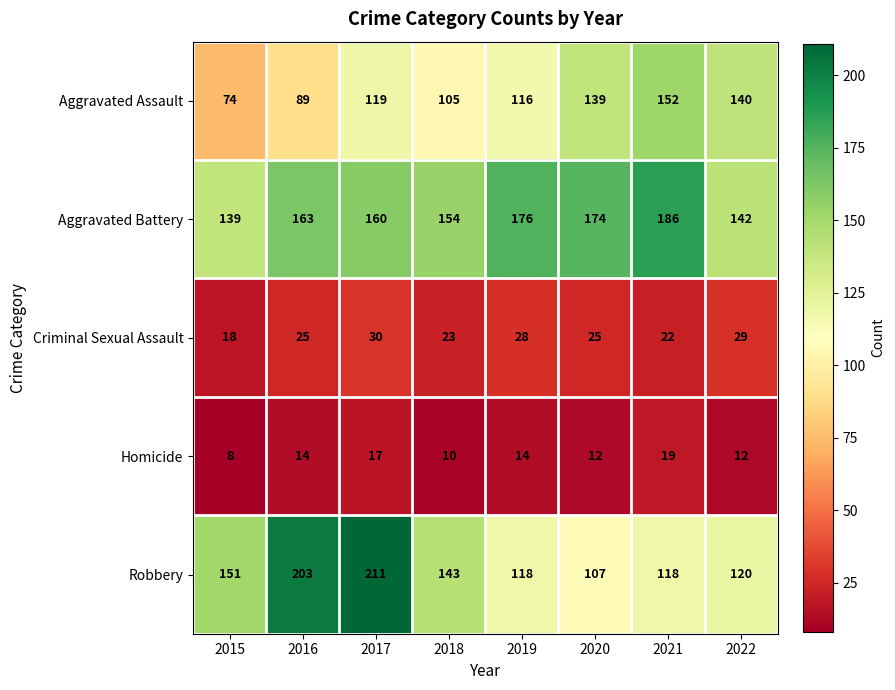

How many data points does each series have?

8